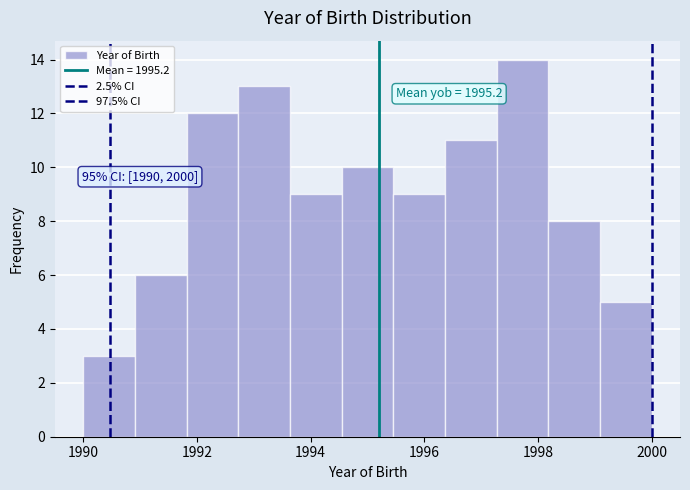

Which range on the x-axis has the tallest bar?

1997.2 to 1998.2